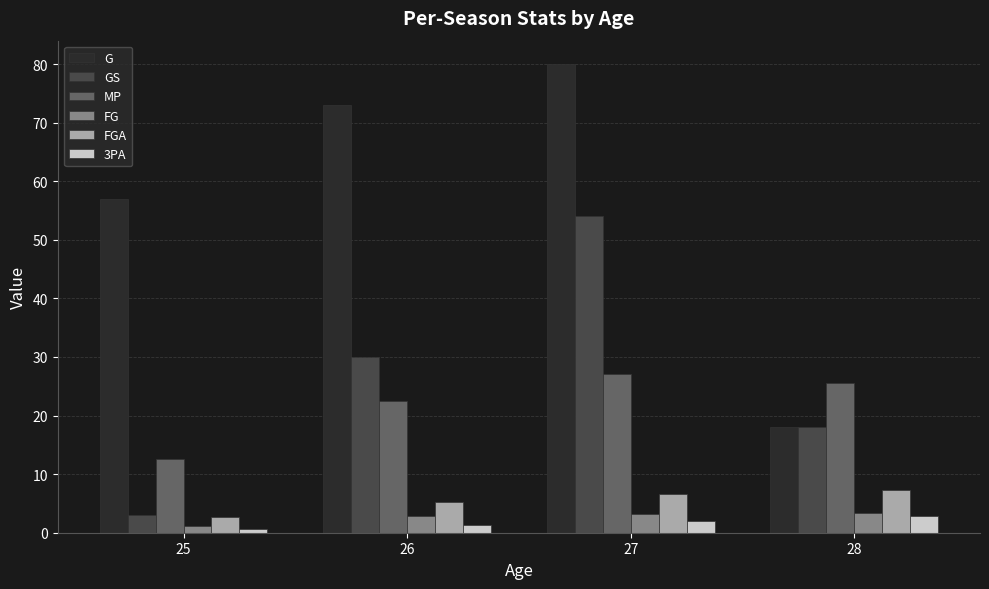

What is the value of the FGA bar at the 3rd from the left?

6.6